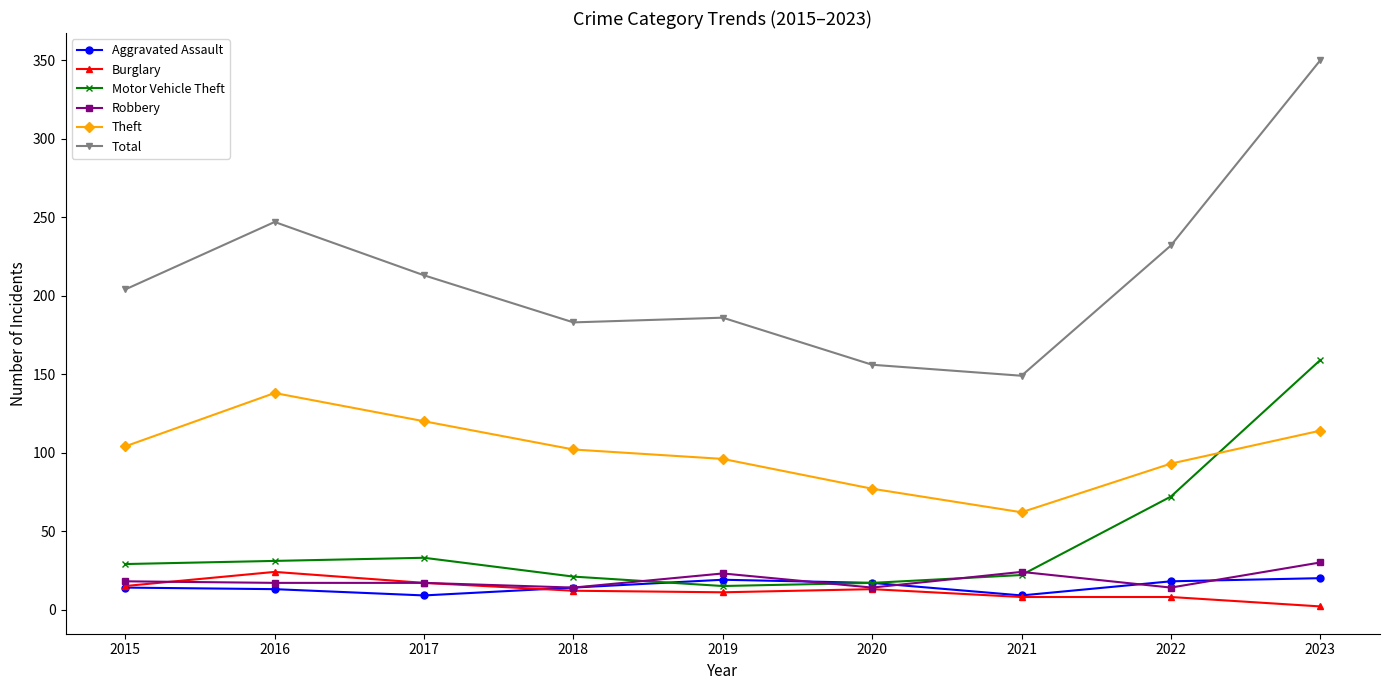

Rank the series at 2022 from lowest to highest value.

Burglary, Robbery, Aggravated Assault, Motor Vehicle Theft, Theft, Total